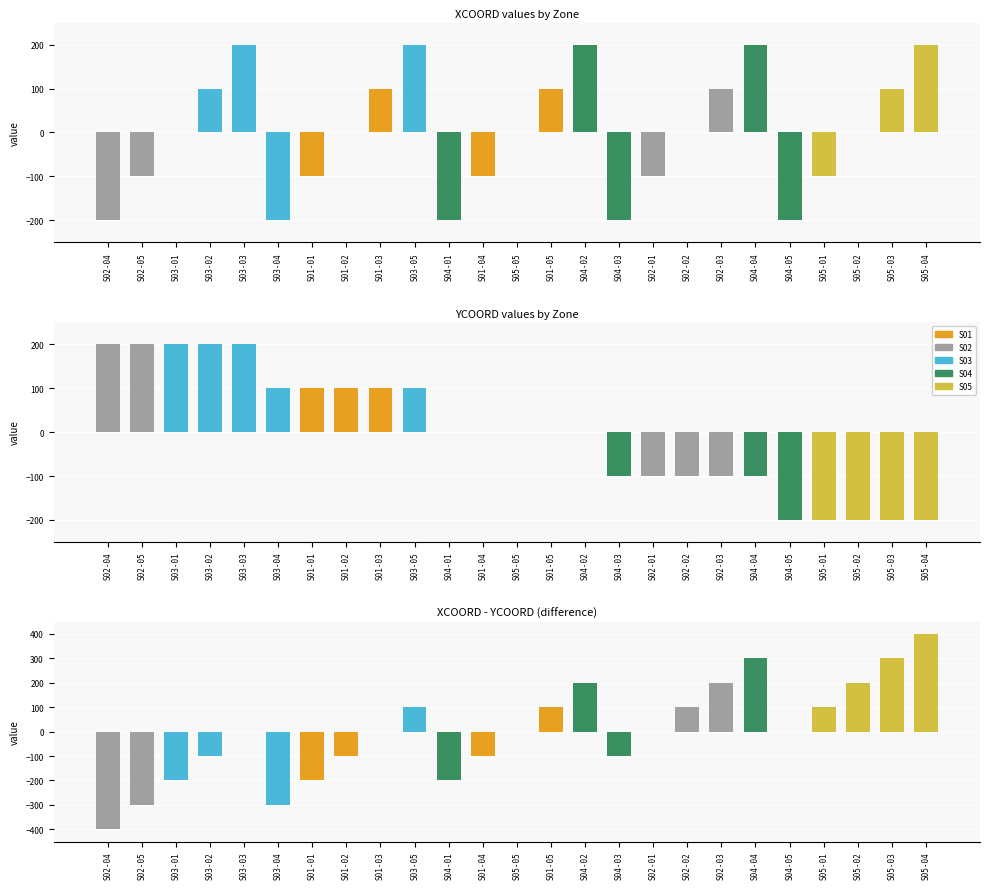

Are the bars grouped side by side (vs. stacked)?

Yes